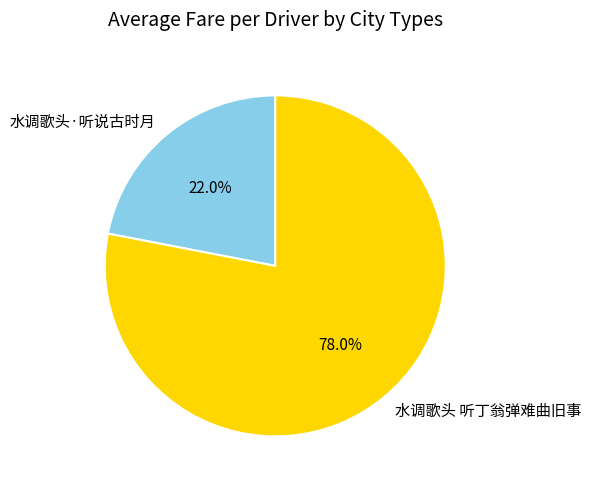

To the nearest percent, what percentage of the pie is 水调歌头 听丁翁弹难曲旧事?

78%